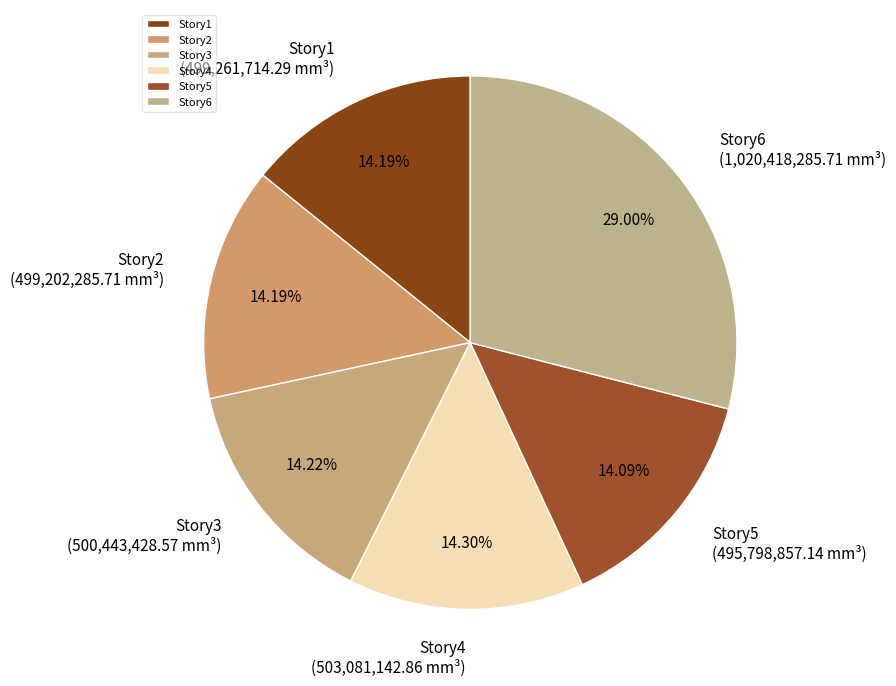

Approximately how many times larger is the value at Story1 compared to Story4?

1.0